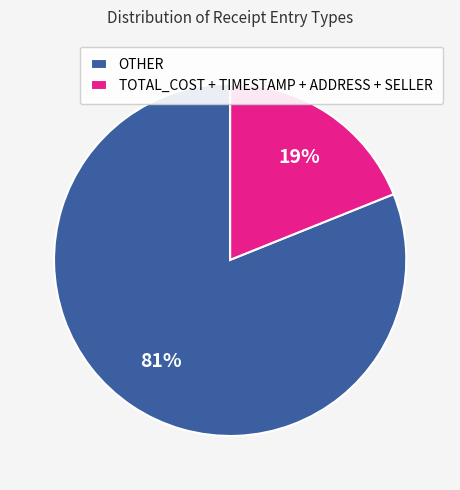

Is there any slice that represents more than half of the pie?

Yes